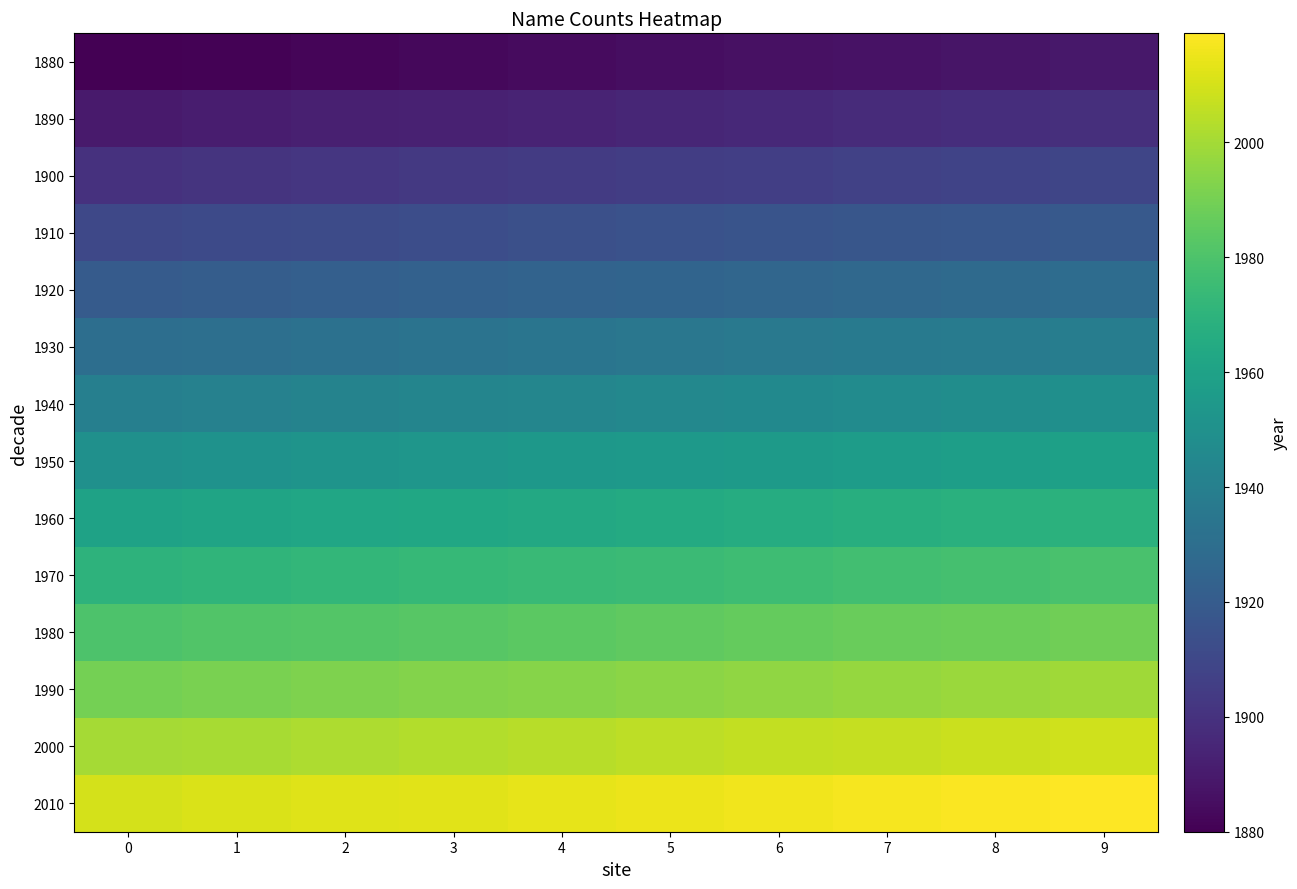

Which has a higher value, 2 or 7?

7